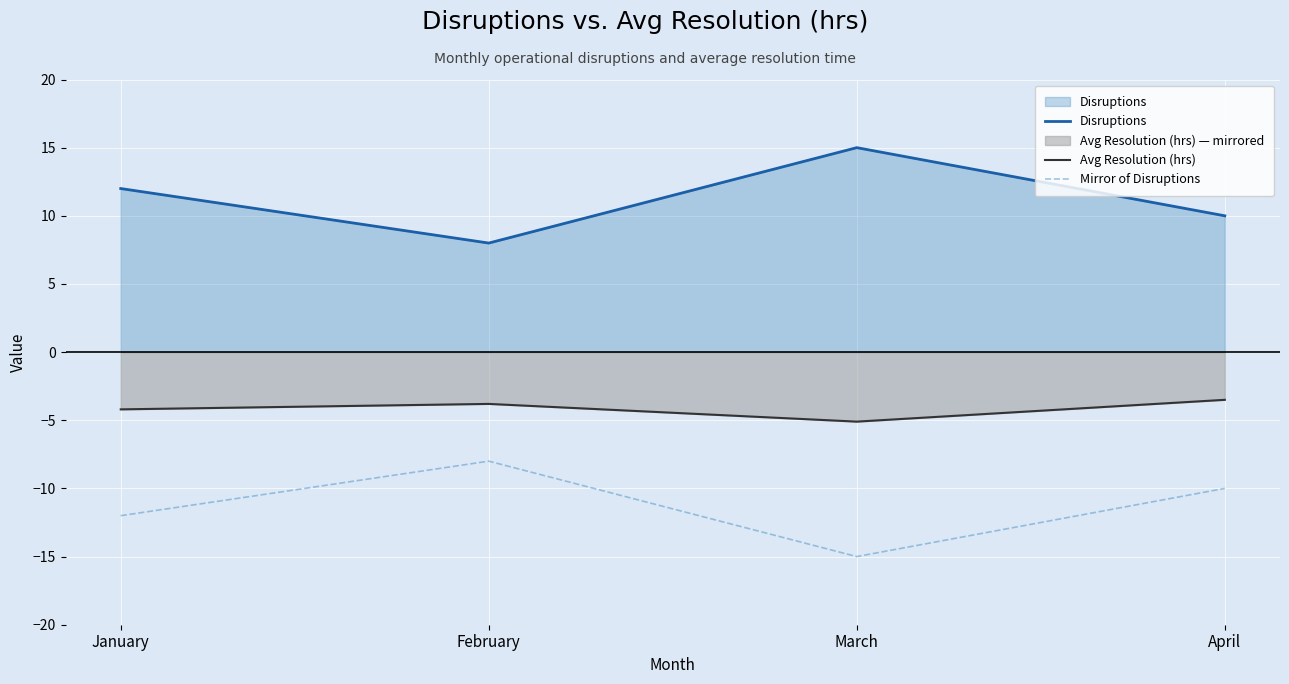

List the series in order of their peak value, lowest first.

Mirror of Disruptions, Avg Resolution (hrs), Disruptions